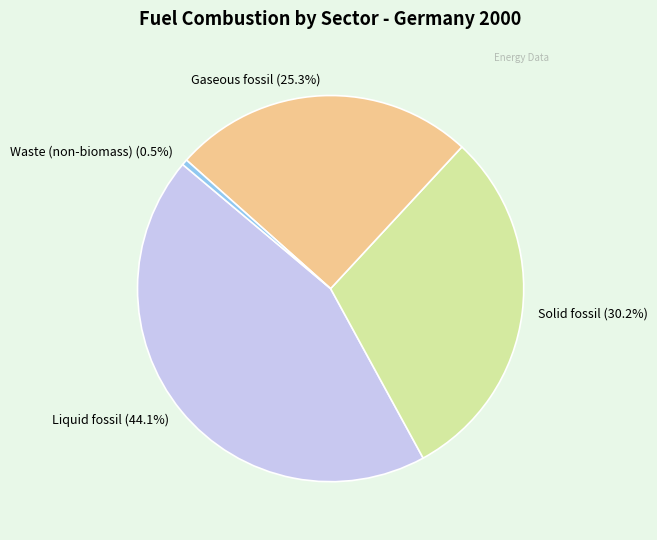

To the nearest percent, what is the difference between the largest and smallest slice percentages?

44%